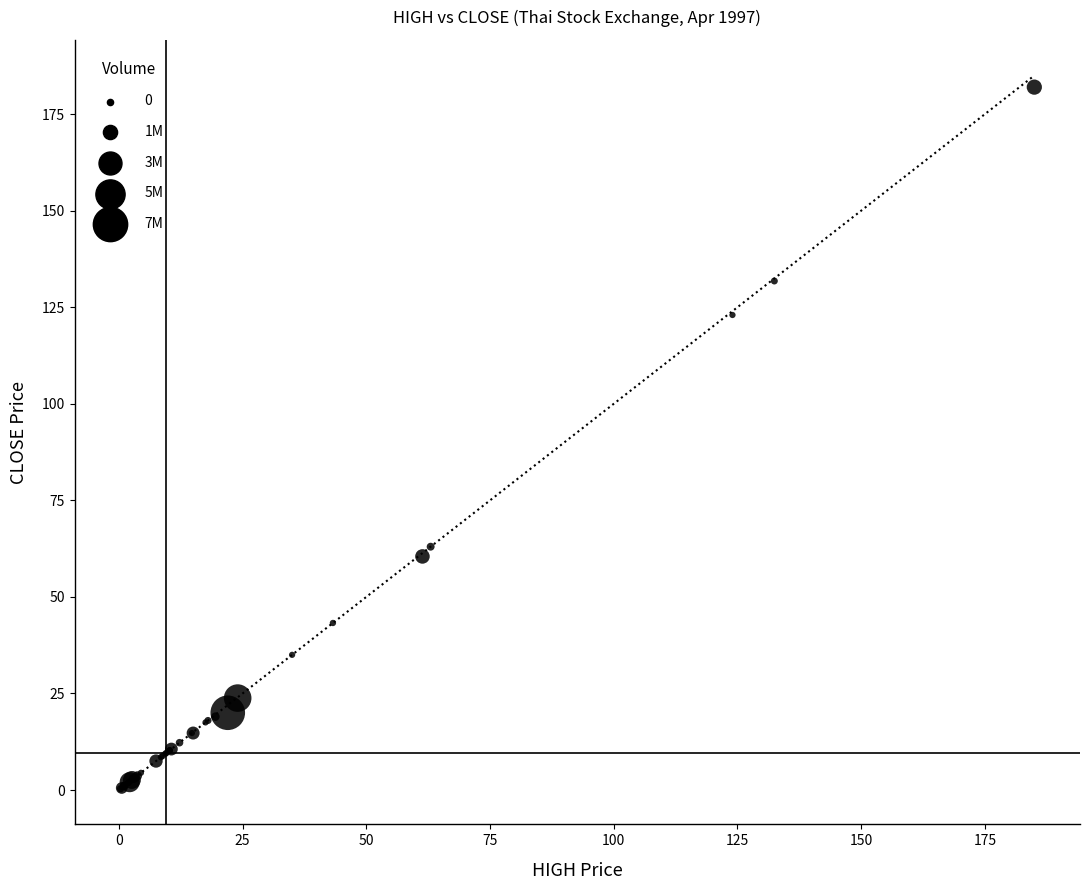

What Y value in the scatter plot is closest to 91?

63.0